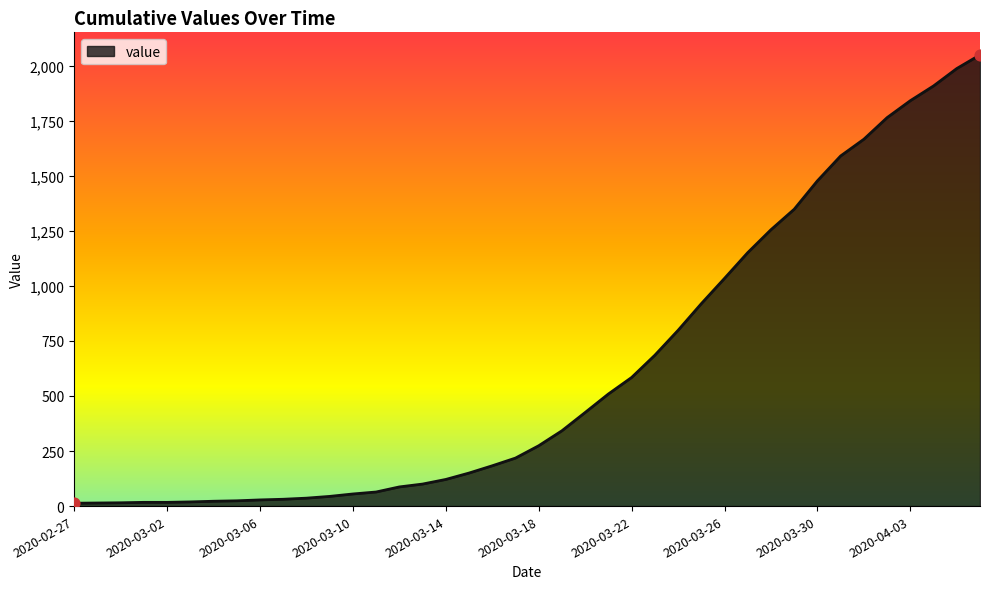

What is the greatest value displayed?

2049